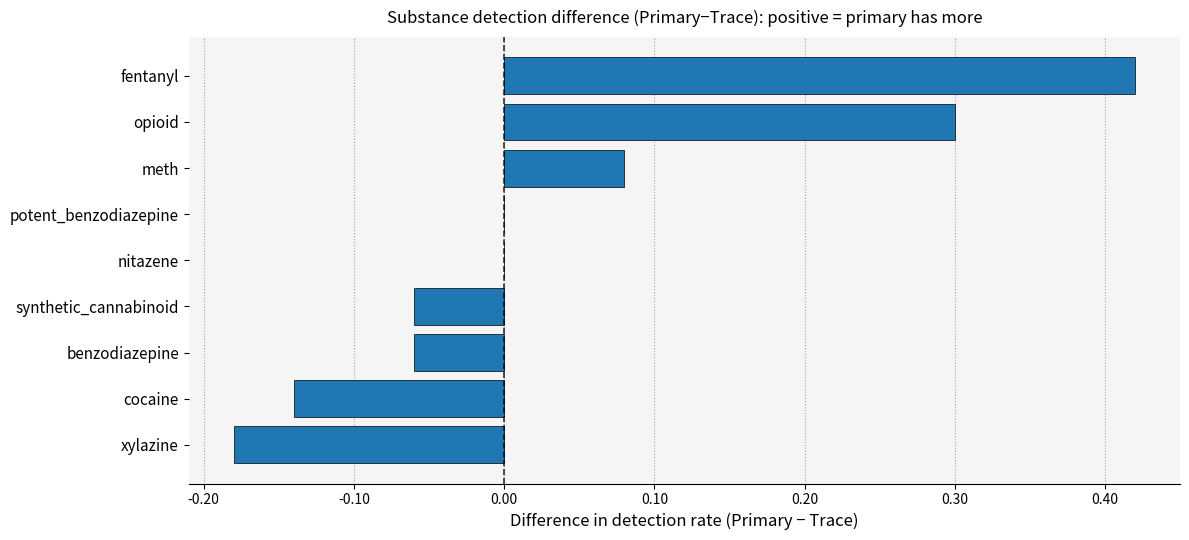

How many categories are shown in the chart?

9